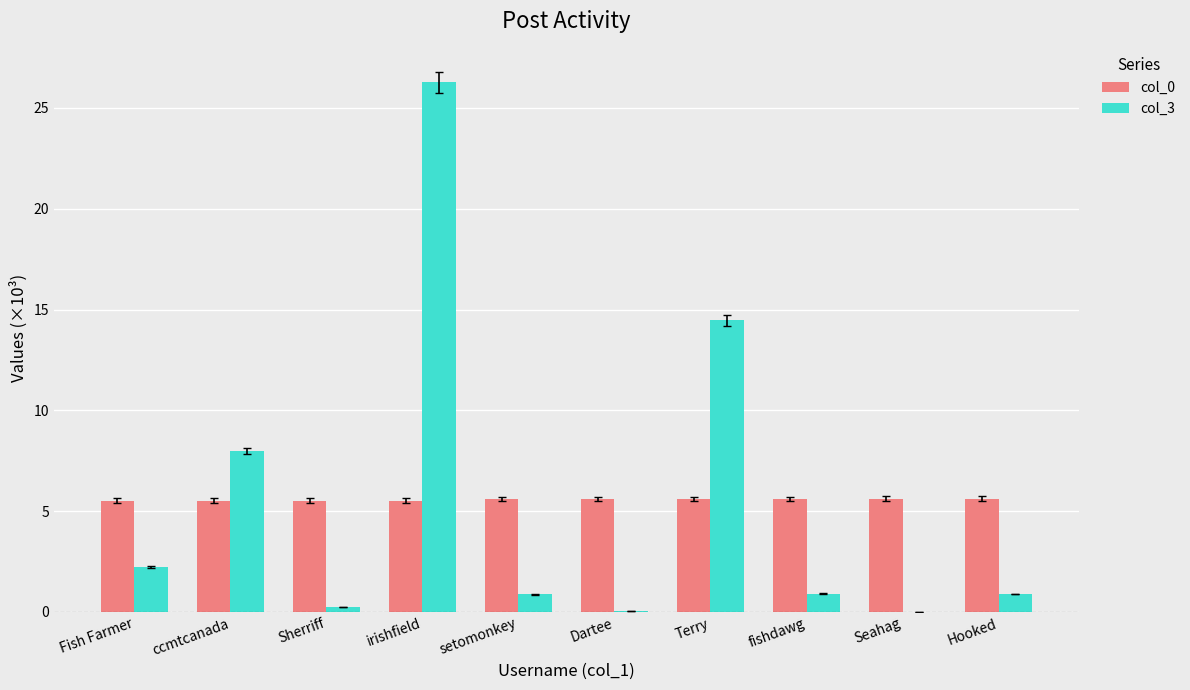

True or false: col_3 has a value of 14.5 at Terry.

True